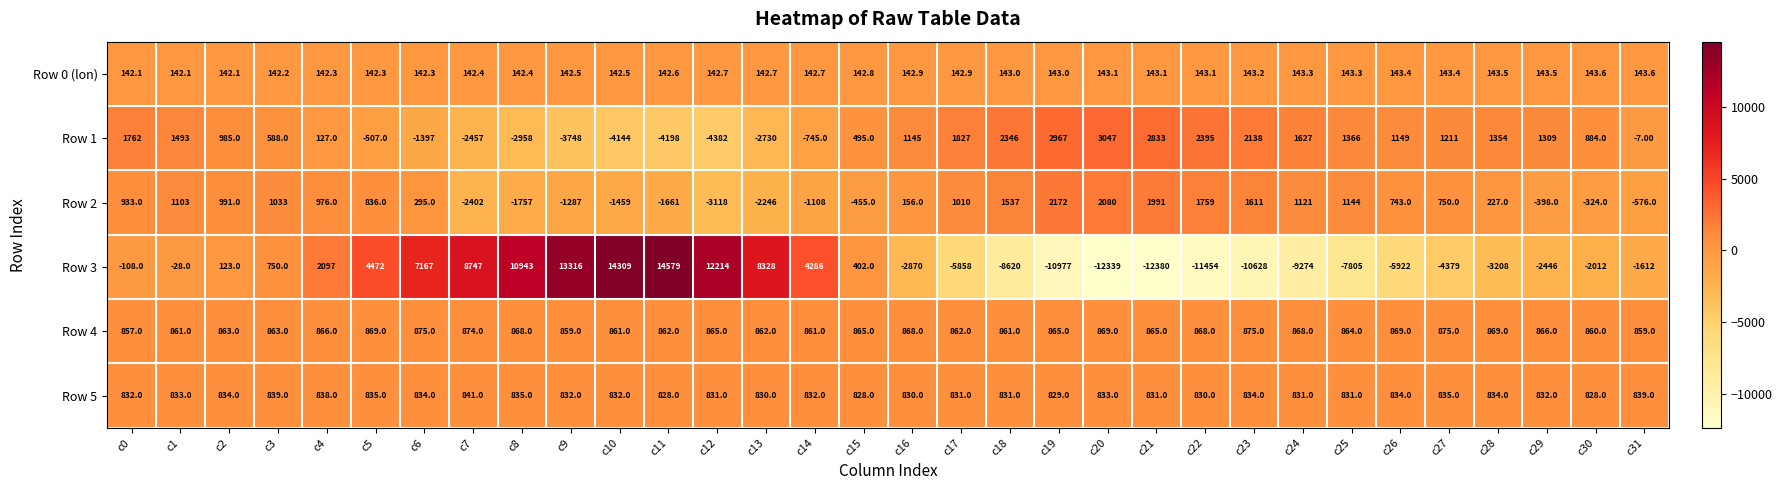

What is the sum of all Row 5 values?

26647.0